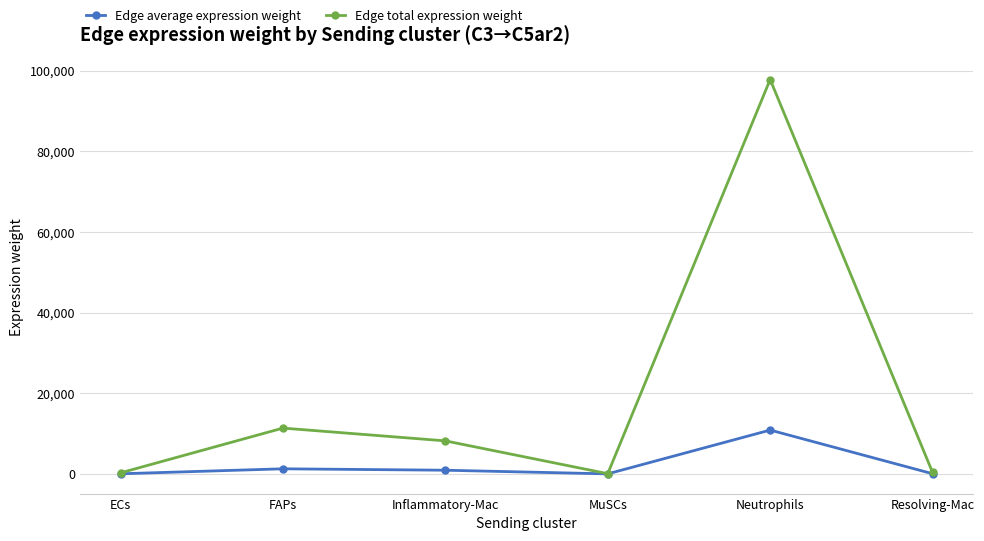

At how many categories does at least one series exceed 63089?

1